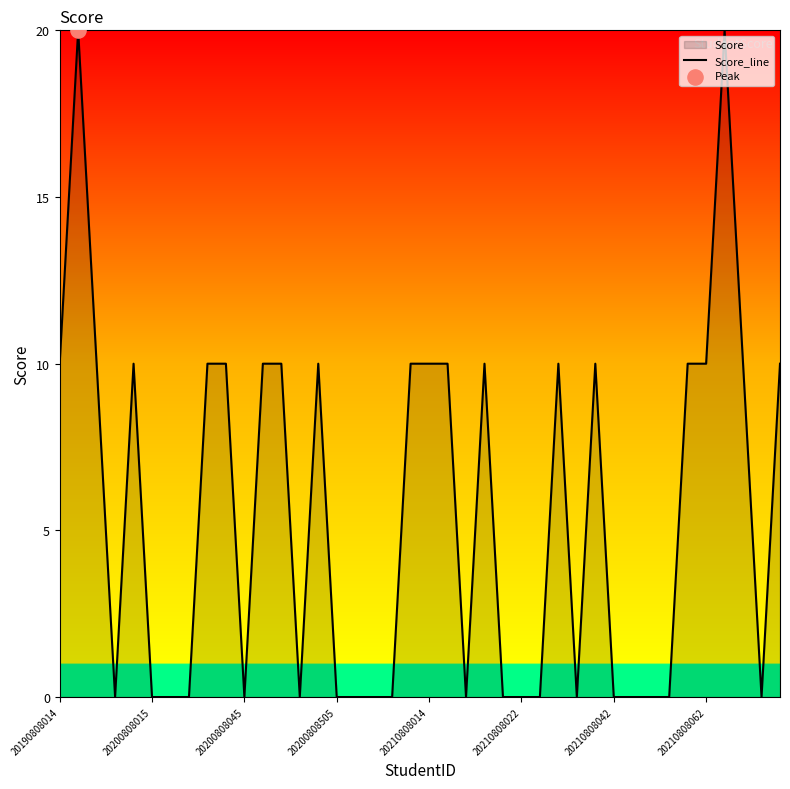

What is the ratio of the value at 20210808062 to the value at 20190808014?

1.0